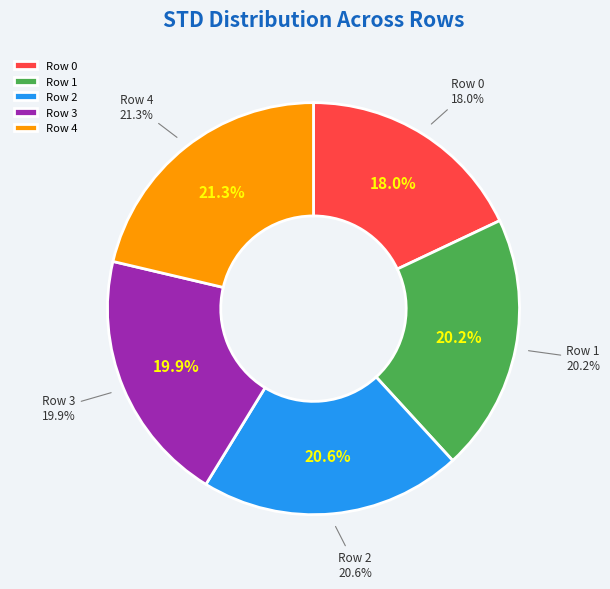

To the nearest percent, what is the difference between the Row 2 and Row 4 slice percentages?

1%